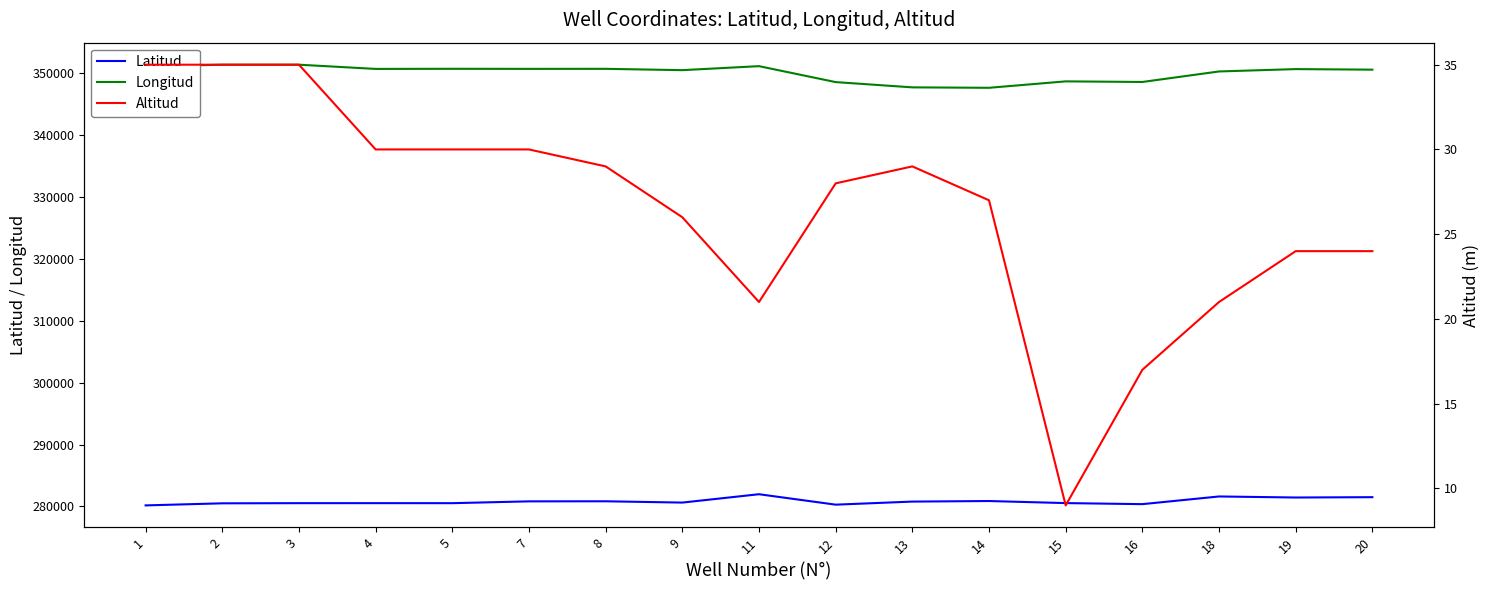

True or false: Longitud has a value of 350593 at 20.

True